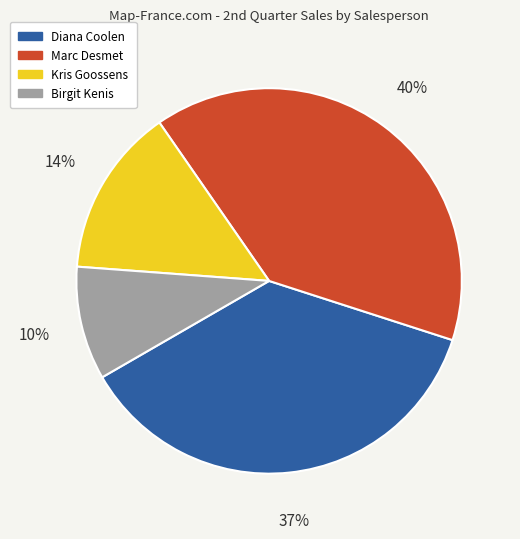

Which category has the biggest portion of the pie?

Marc Desmet